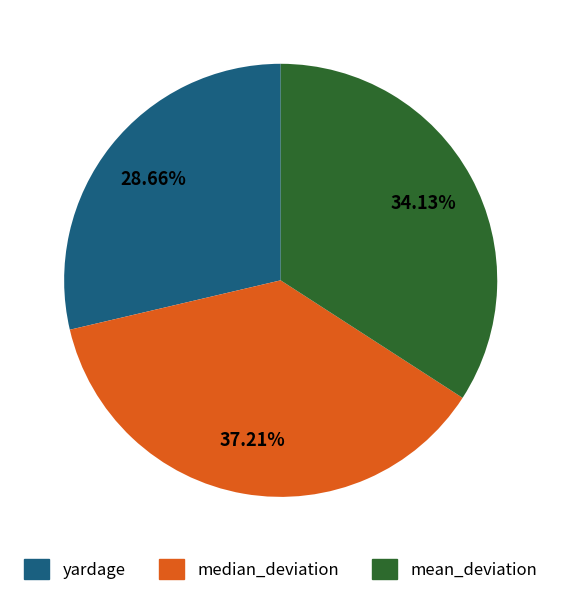

The yardage slice represents 29% of the pie. True or false?

True